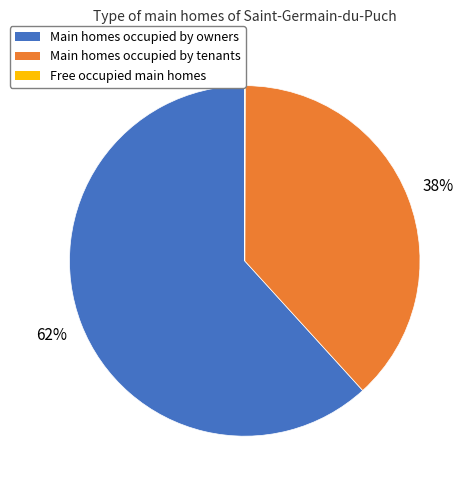

Is there a majority slice in this chart?

Yes